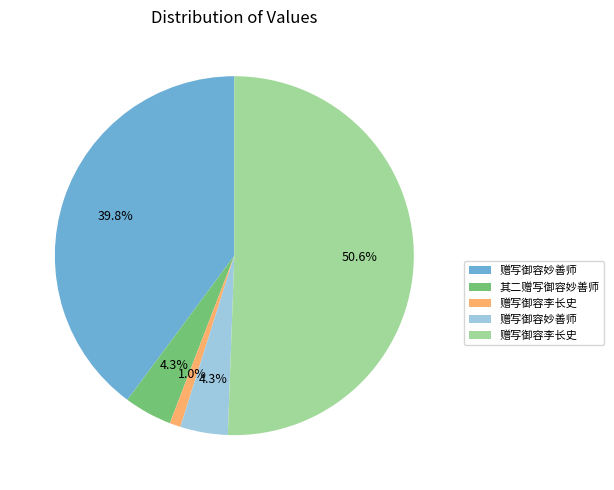

How many slices are in this pie chart?

5